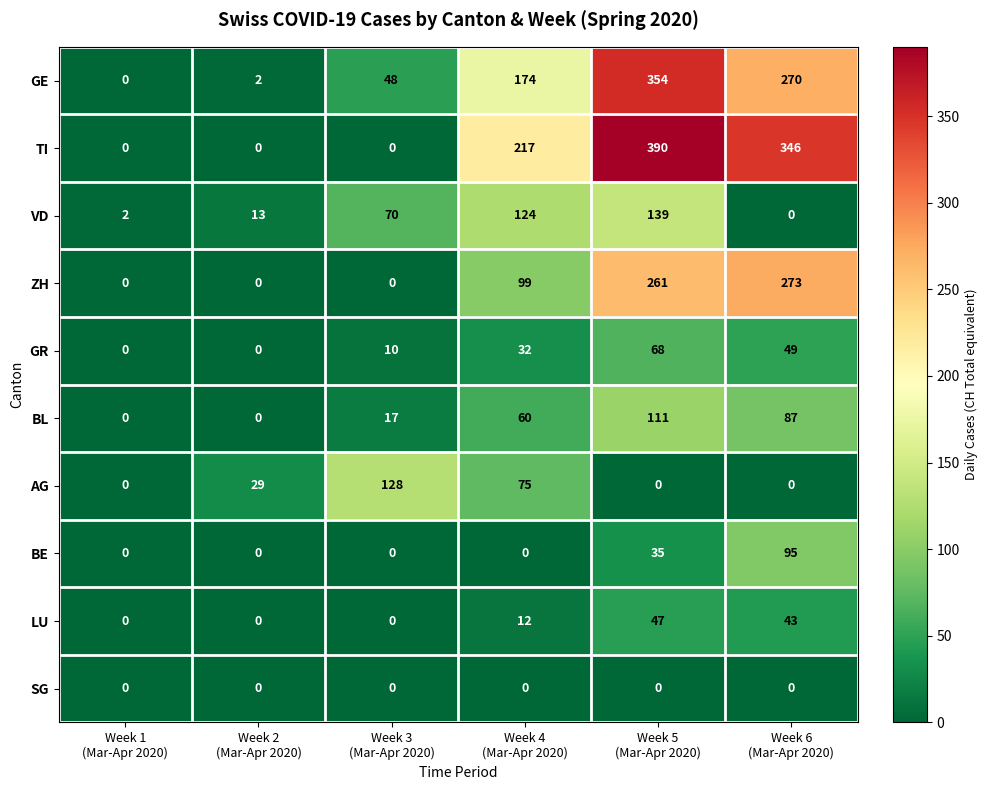

What is the maximum value for ZH?

273